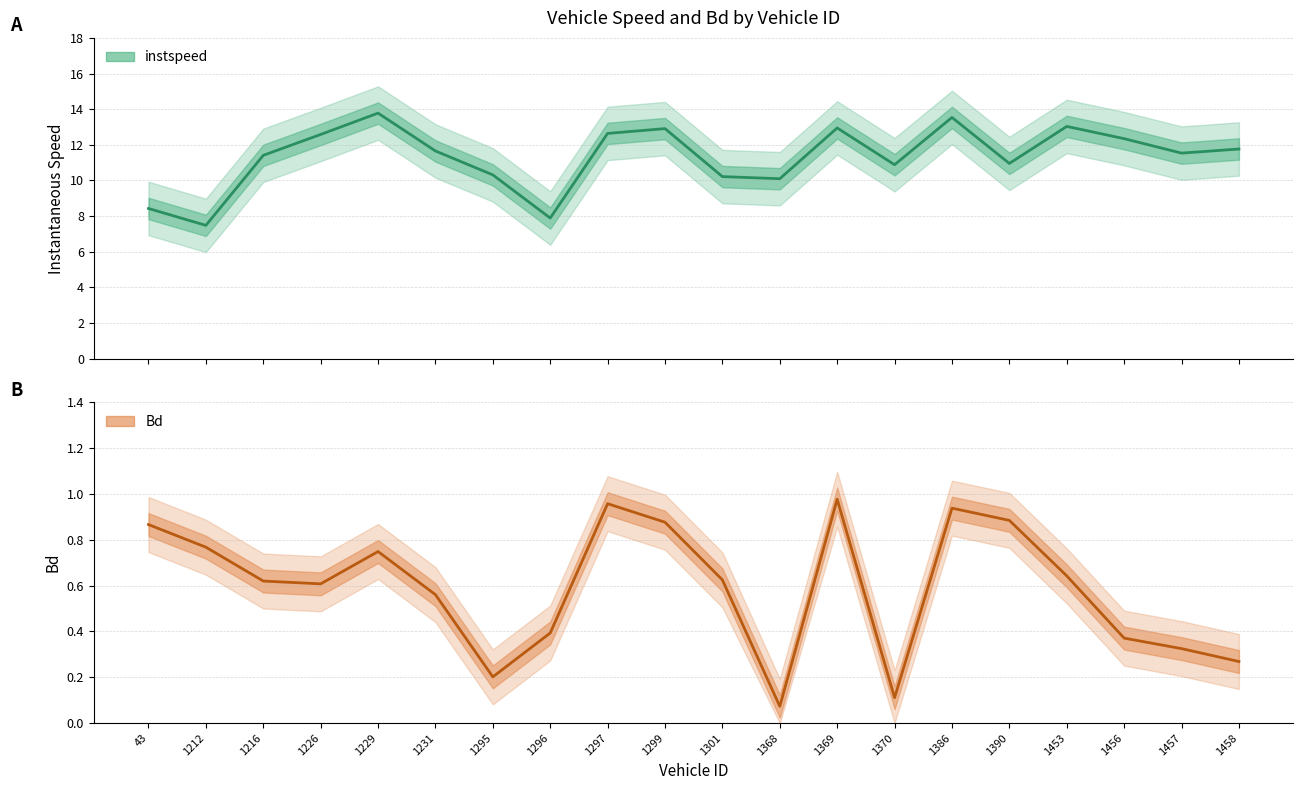

Reading left to right, what are all the values shown in this chart?

instspeed (mean): 43=8.4	1212=7.5	1216=11.4	1226=12.6	1229=13.8	1231=11.7	1295=10.3	1296=7.9	1297=12.6	1299=12.9	1301=10.2	1368=10.1	1369=12.9	1370=10.9	1386=13.5	1390=11.0	1453=13.0	1456=12.3	1457=11.5	1458=11.8
Bd (mean): 43=0.9	1212=0.8	1216=0.6	1226=0.6	1229=0.7	1231=0.6	1295=0.2	1296=0.4	1297=1.0	1299=0.9	1301=0.6	1368=0.1	1369=1.0	1370=0.1	1386=0.9	1390=0.9	1453=0.6	1456=0.4	1457=0.3	1458=0.3